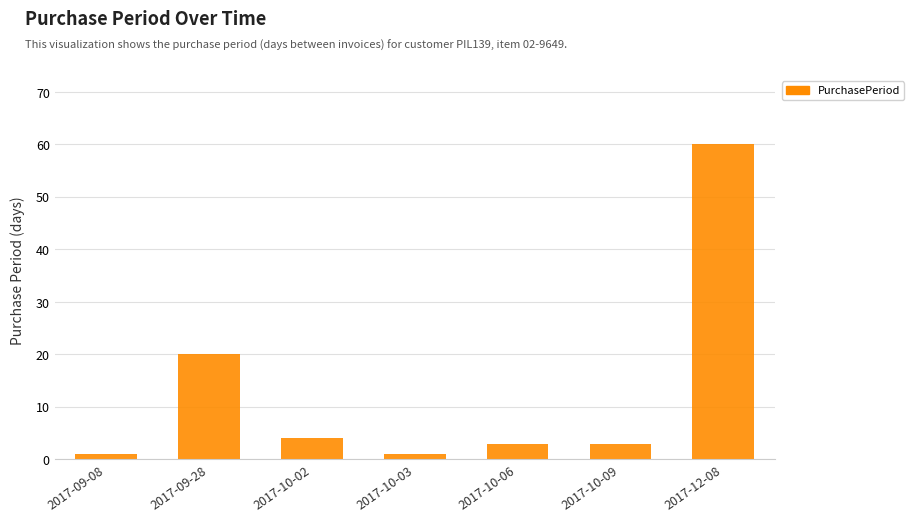

The value at 2017-10-09 is 3. True or false?

True